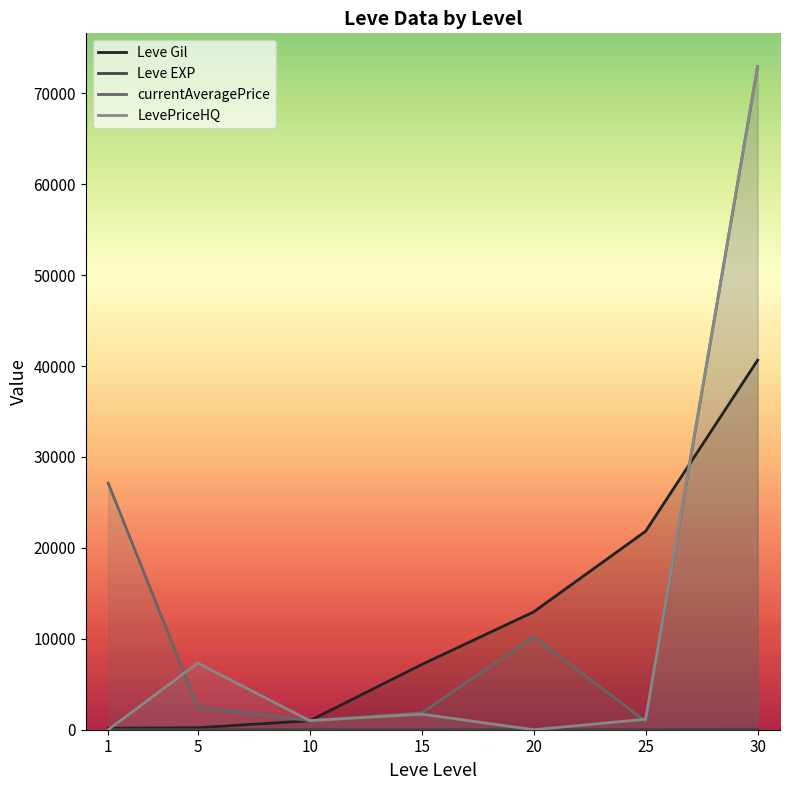

What are all the series names shown in the legend?

Leve Gil, Leve EXP, currentAveragePrice, LevePriceHQ